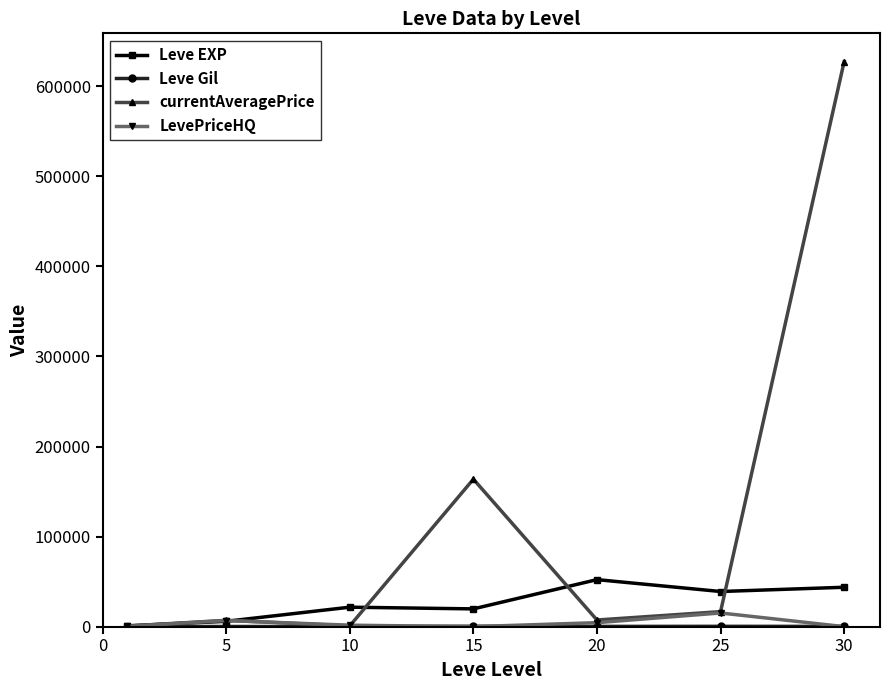

What is the value of the Leve EXP point at the 7th from the left?

43730.0